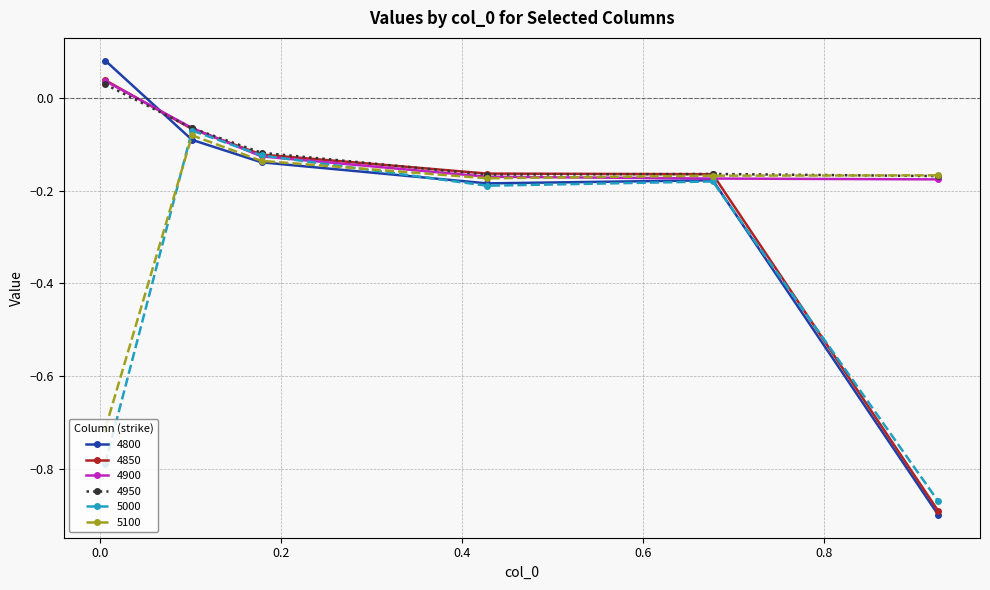

True or false: 4900 has more than 1 points higher than both neighbors.

False